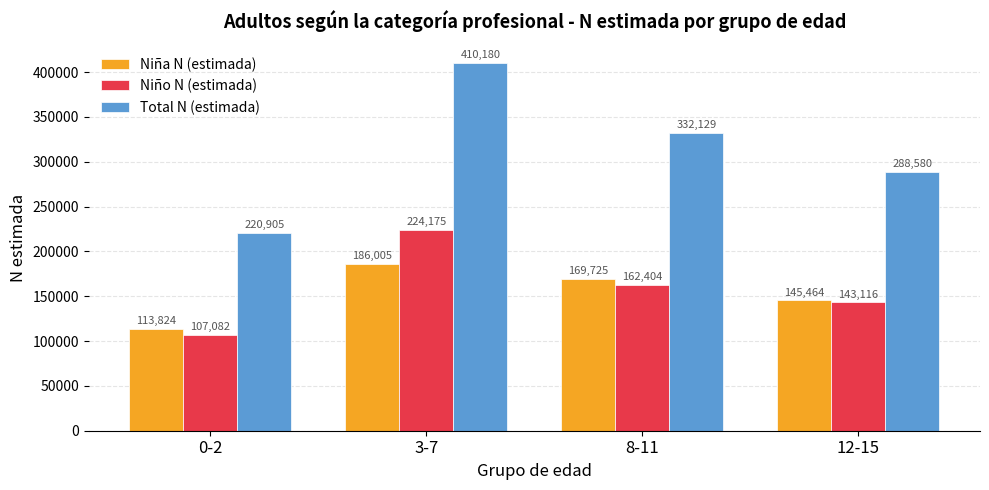

How many values in the Niño N (estimada) series are below 162404?

2